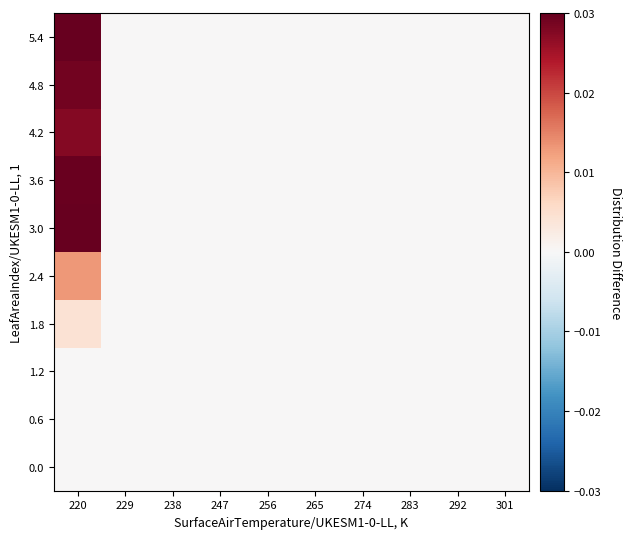

At how many categories does at least one series exceed 0?

1